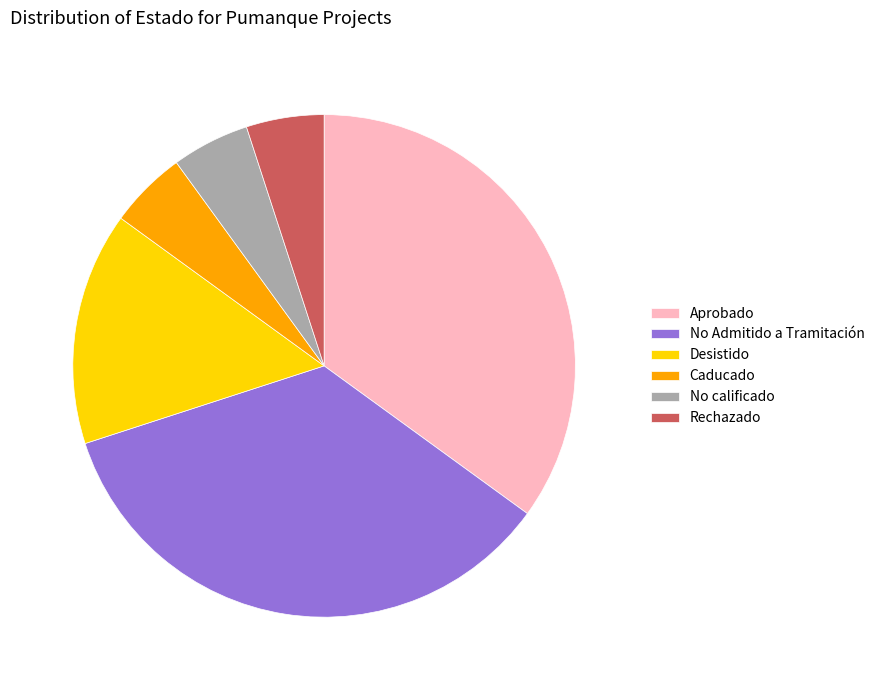

Does Rechazado account for over 50% of the chart?

No